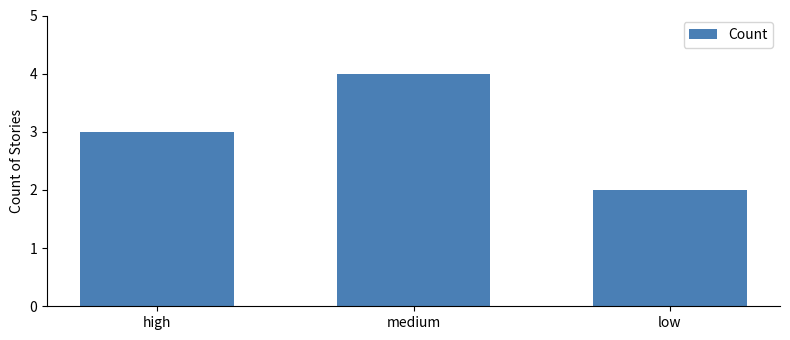

What position from the right is high?

3